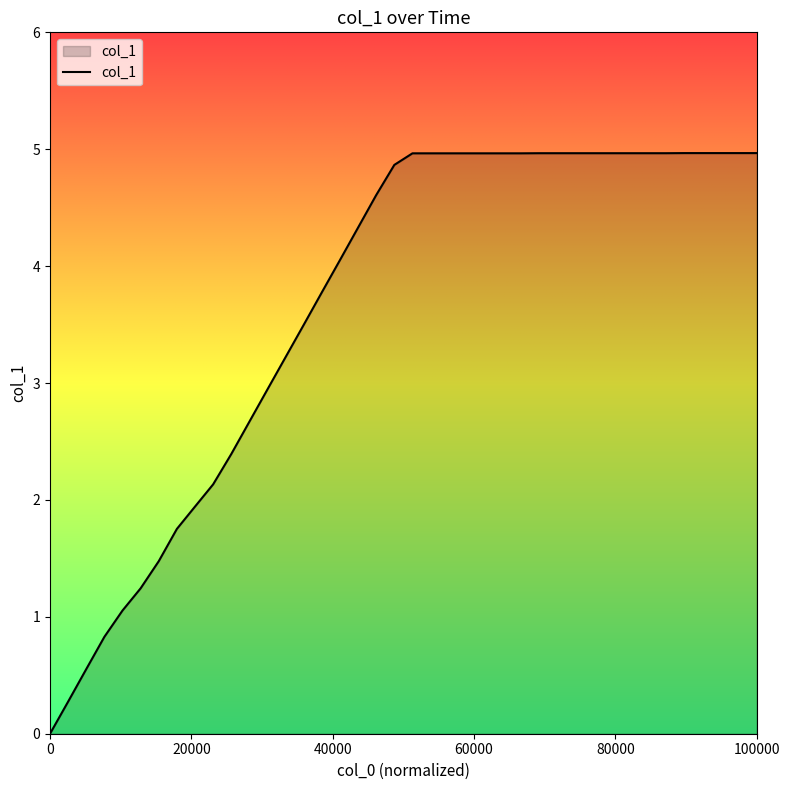

What is the difference between the maximum and minimum values?

5.0